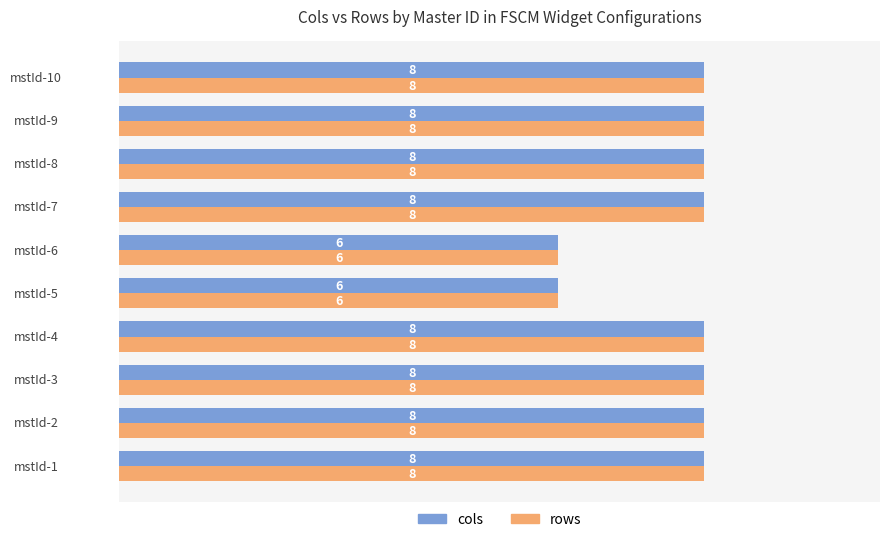

What are all the series names shown in the legend?

cols, rows